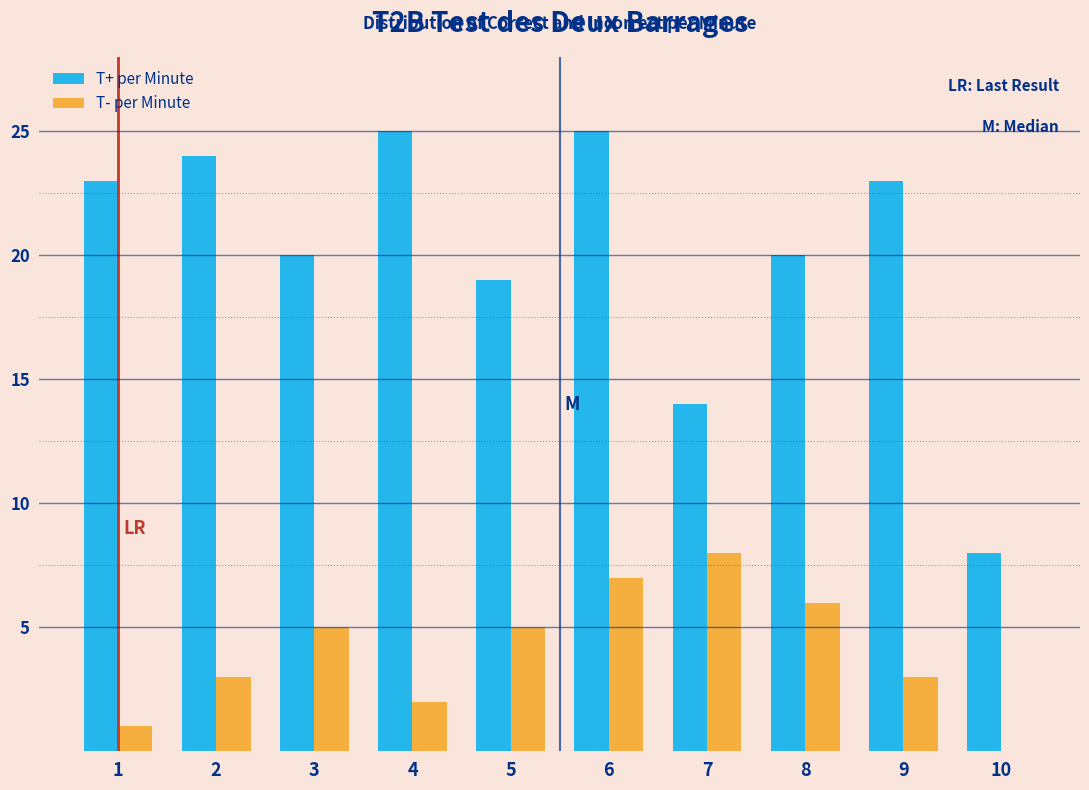

Reading right to left, what are all the values shown in this chart?

T+ per Minute: 10=8	9=23	8=20	7=14	6=25	5=19	4=25	3=20	2=24	1=23
T- per Minute: 10=0	9=3	8=6	7=8	6=7	5=5	4=2	3=5	2=3	1=1